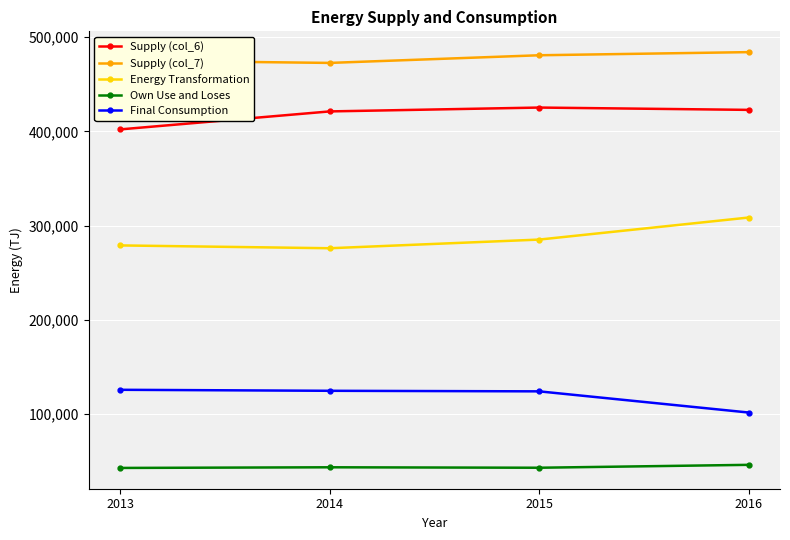

At how many categories does at least one series exceed 459788?

4